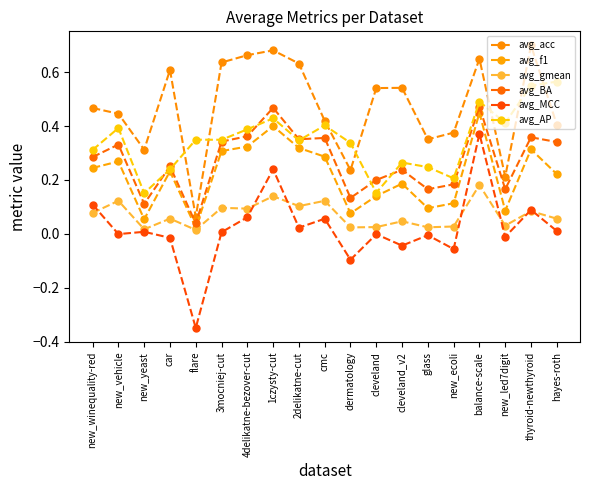

Where is the first local minimum for avg_acc?

new_yeast